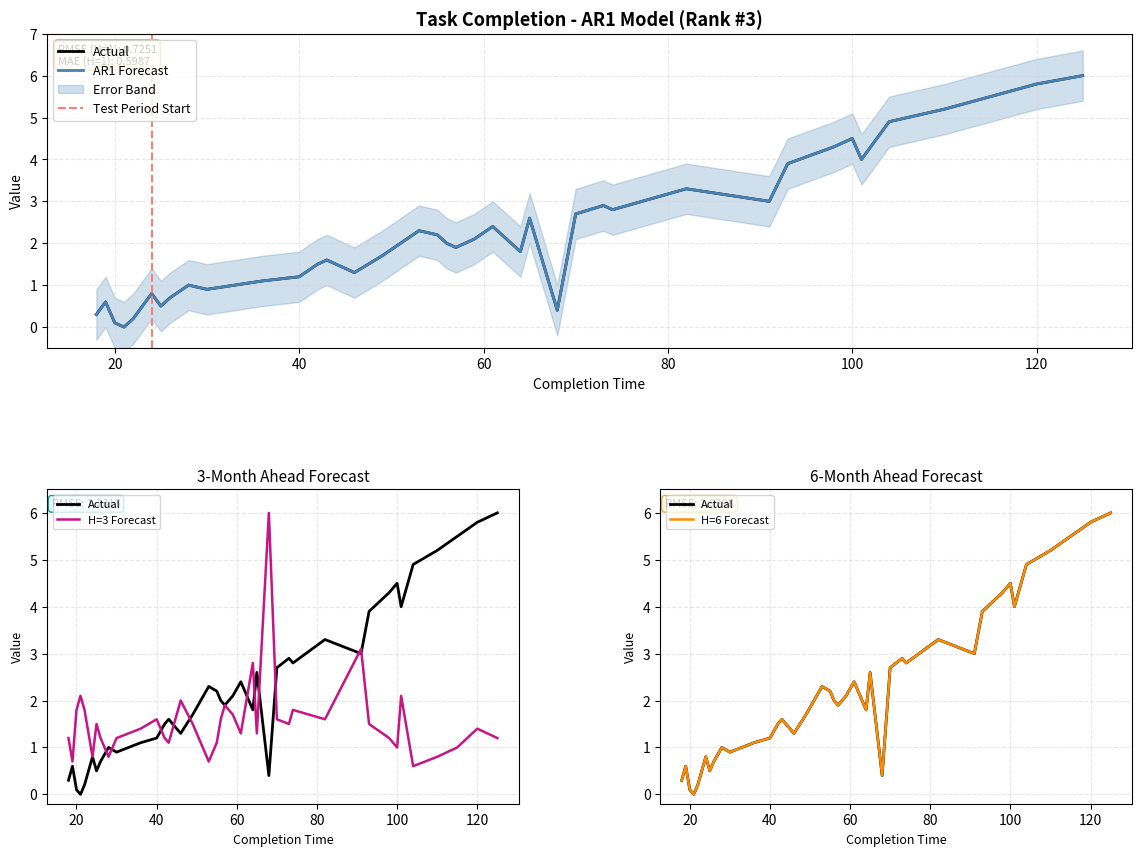

At how many categories does at least one series exceed 2?

22